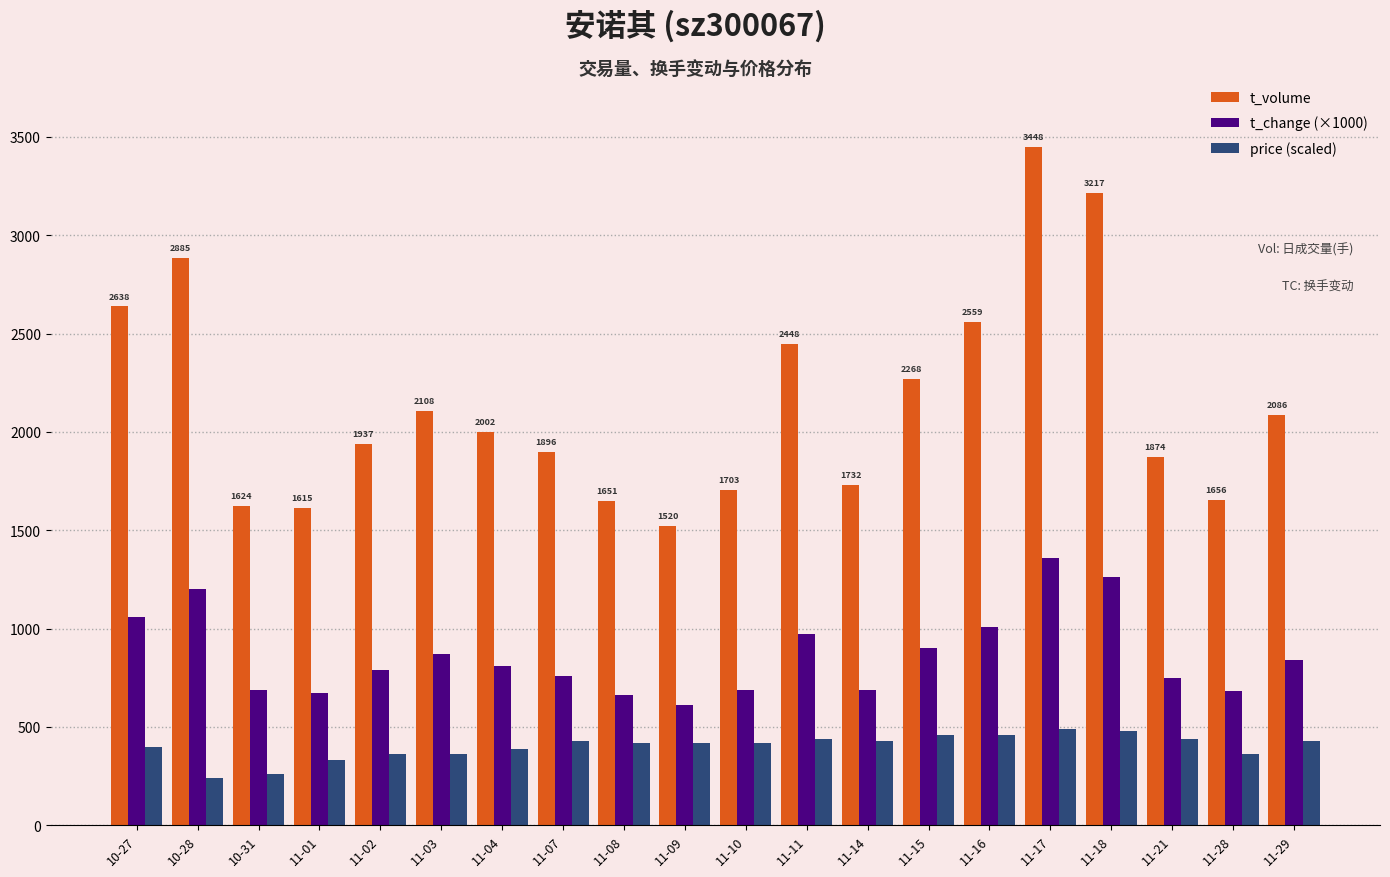

How many data points does each series have?

20